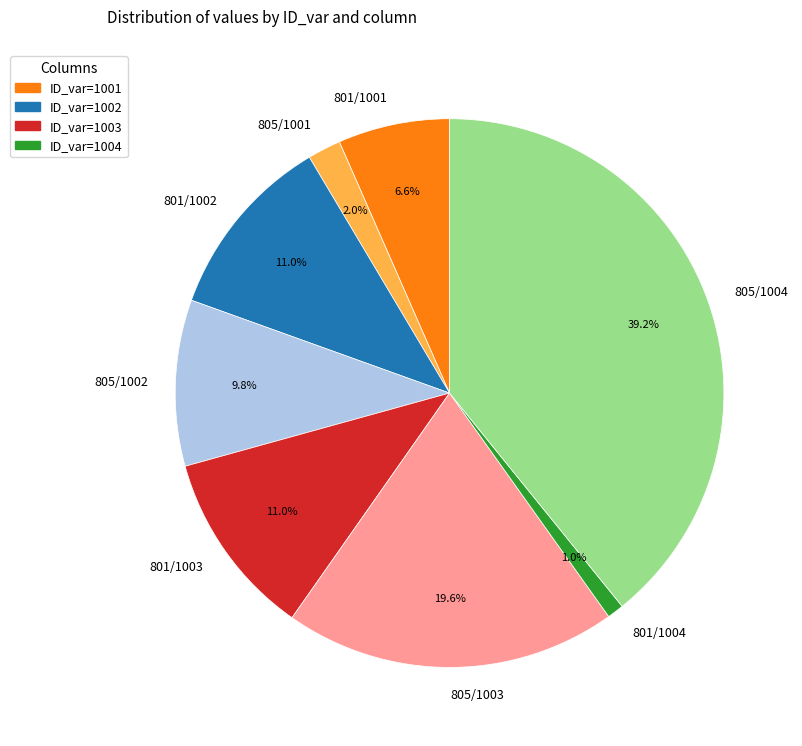

Between 801/1002 and 805/1002, which is larger?

801/1002